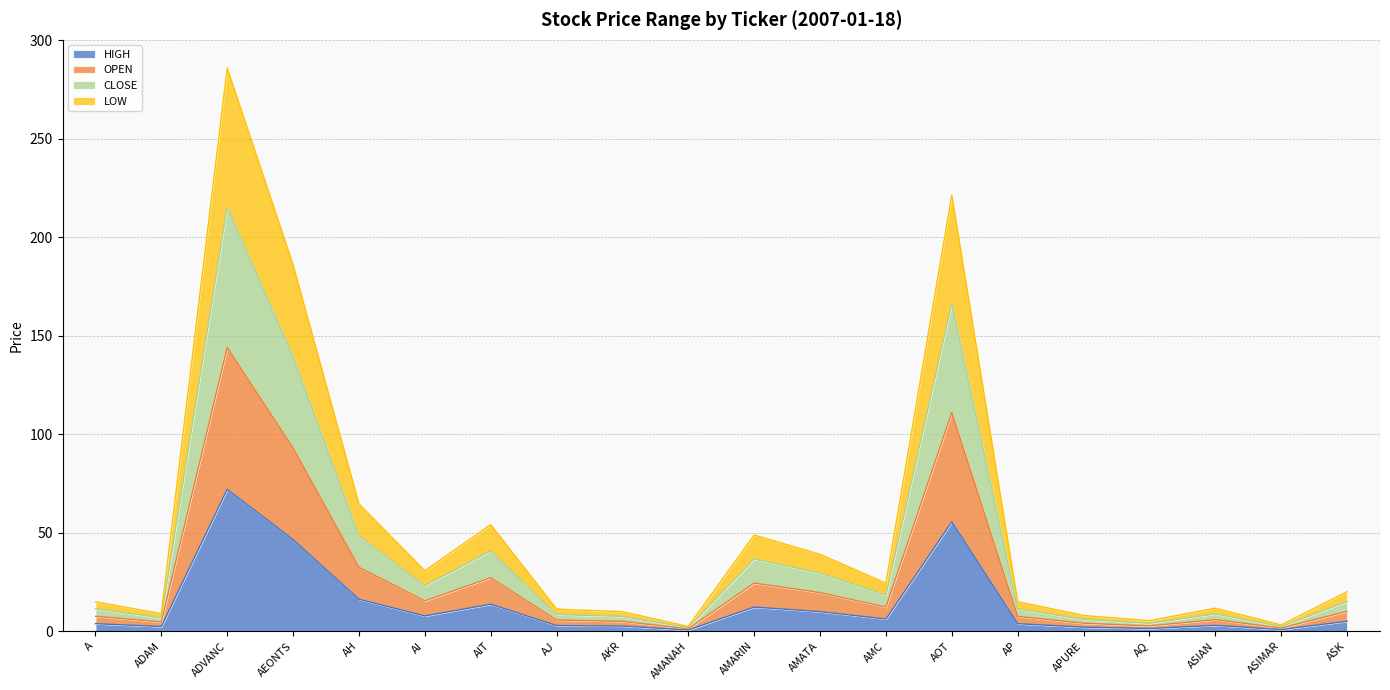

True or false: CLOSE and LOW cross at least once.

False